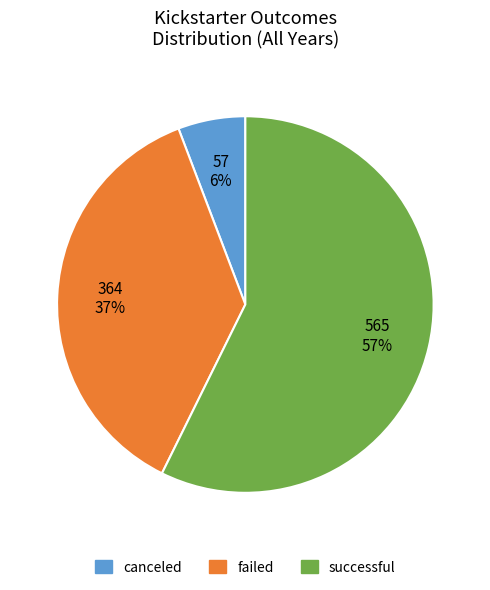

Rank the categories by value from lowest to highest.

canceled, failed, successful